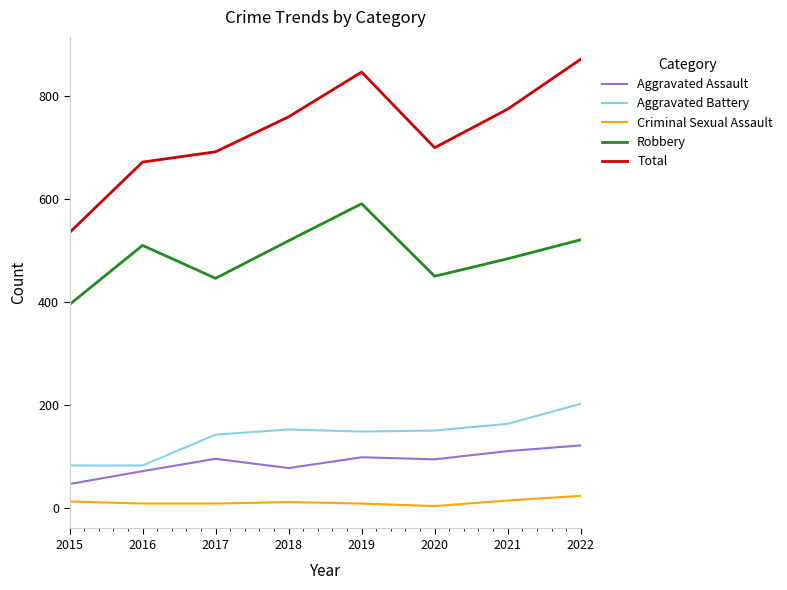

Which series has the widest spread of values?

Total